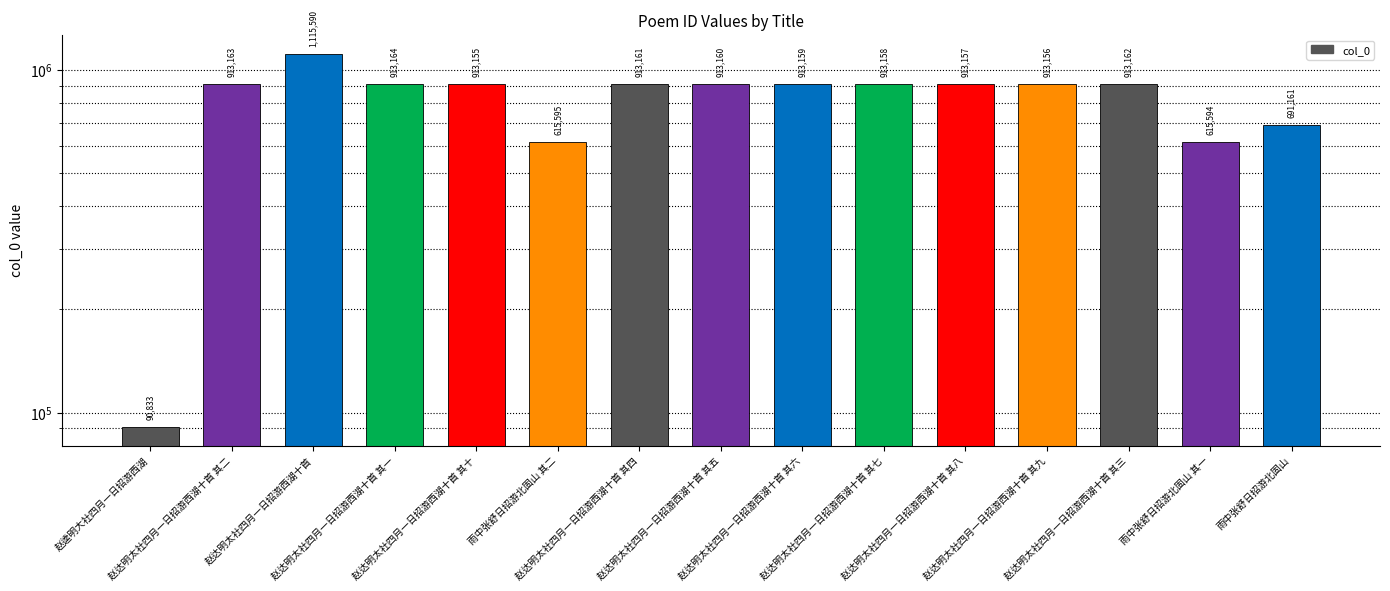

At which category does the chart reach its peak across all series?

赵达明太社四月一日招游西湖十首